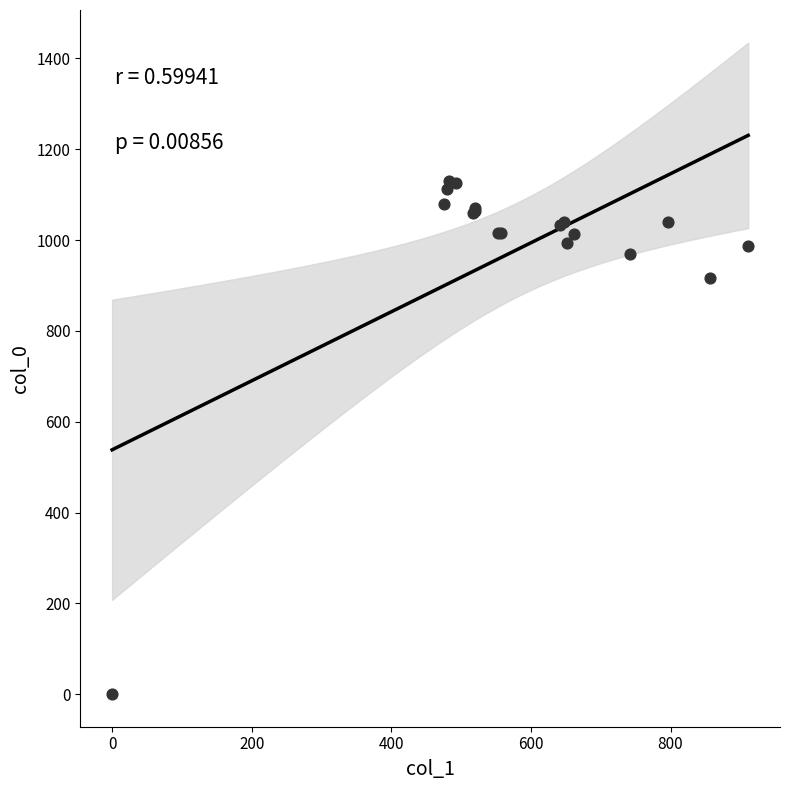

What Y value in the scatter plot is closest to 565?

916.7